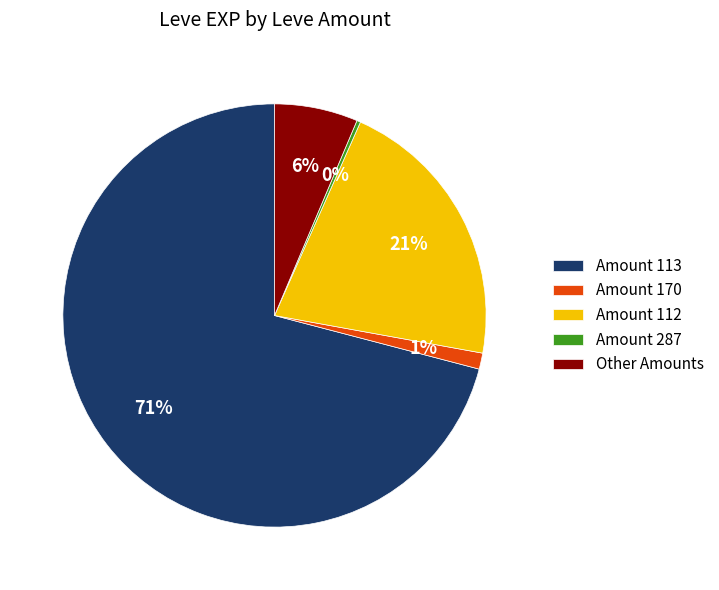

Is the sum of Amount 170 and Amount 113 greater than half?

Yes